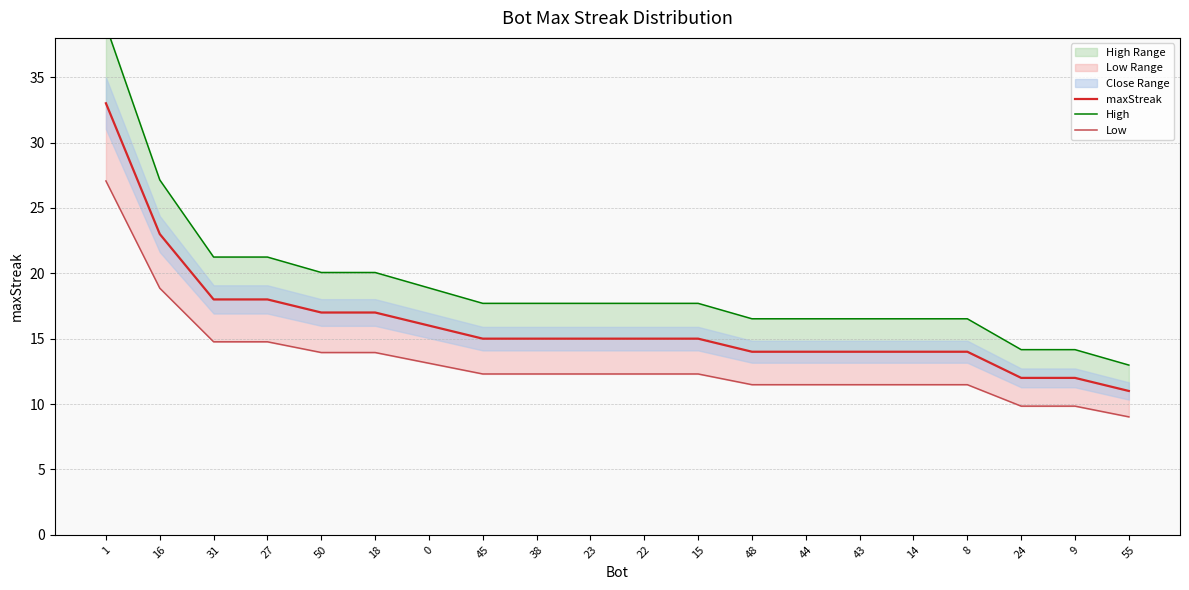

What is the sum of all High values?

380.0